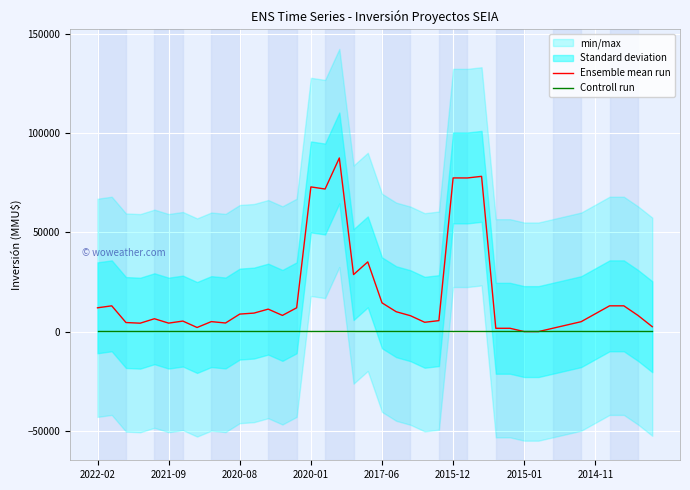

Is this an area chart (filled region under the line)?

No